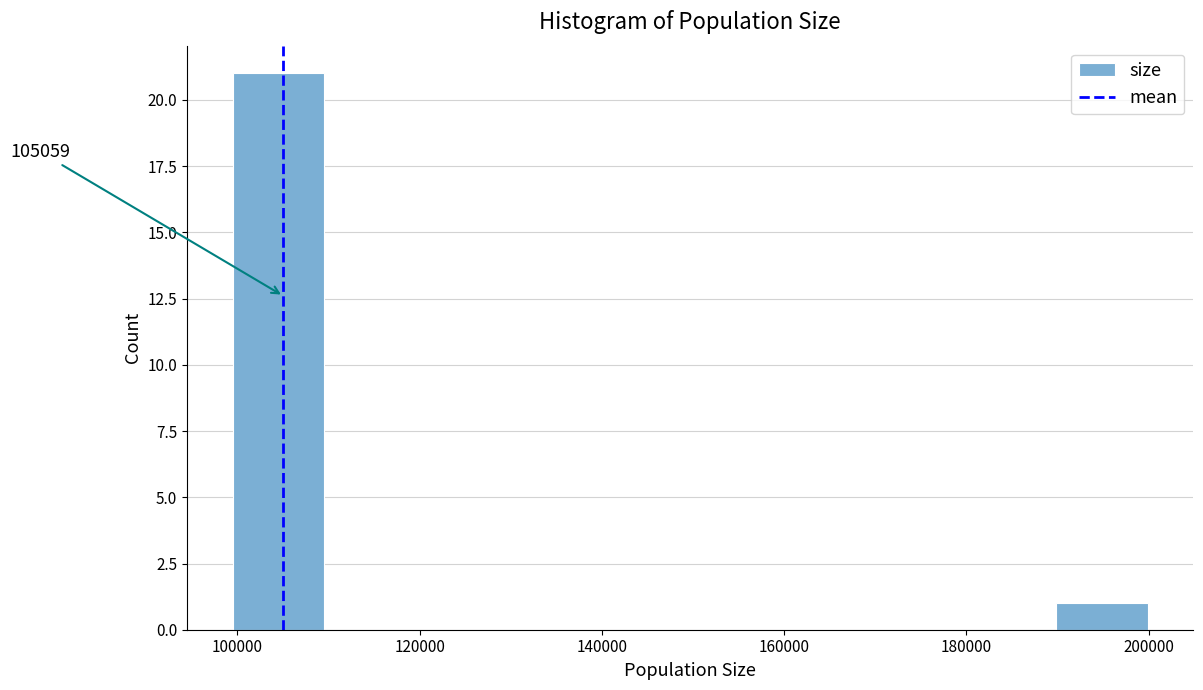

Over which range of the x-axis is the bar tallest?

100000 to 110000